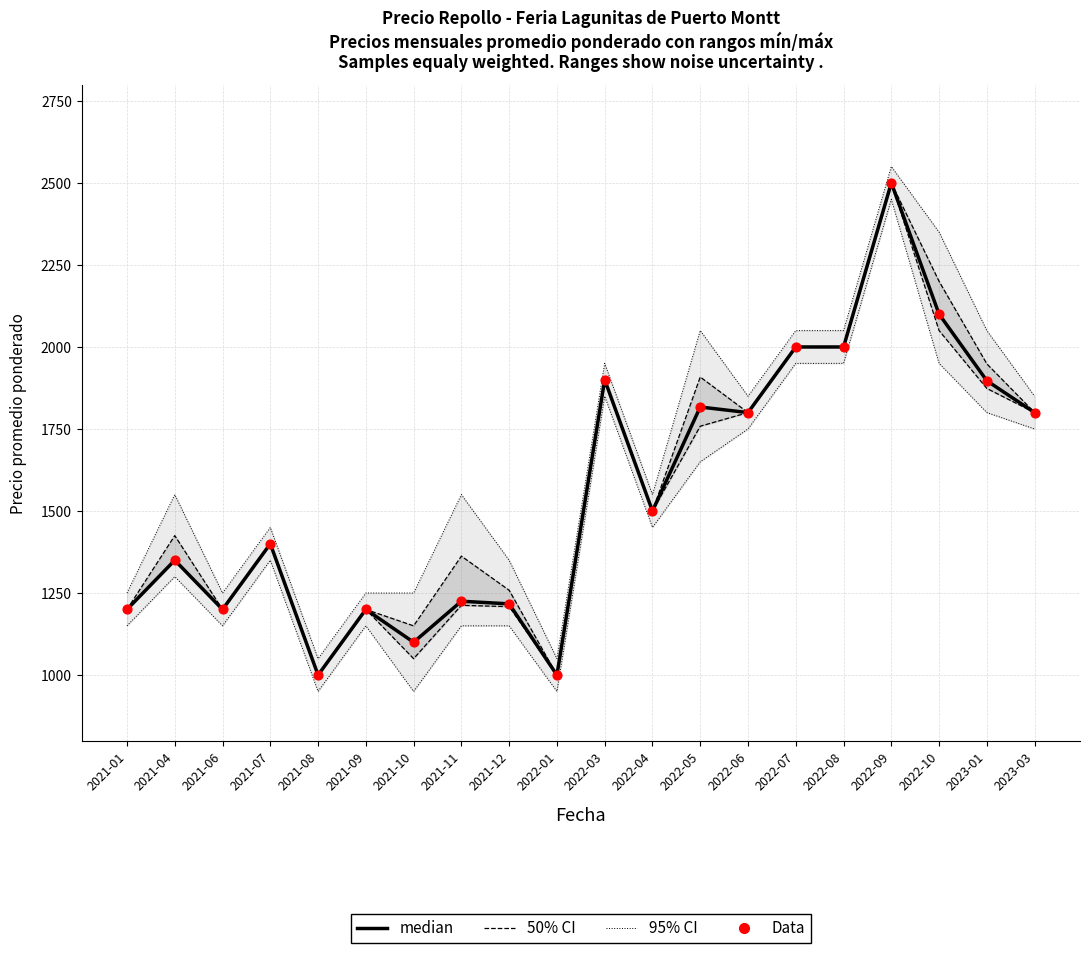

At which category is the sum across all series the highest?

2022-09